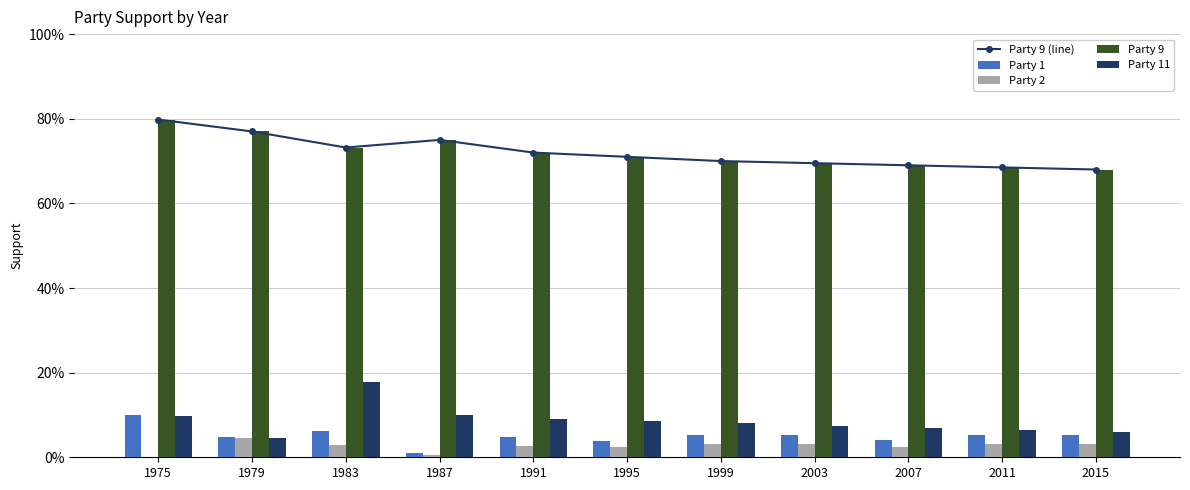

The Party 9 (line) series shows 0.7 at 2003. True or false?

True